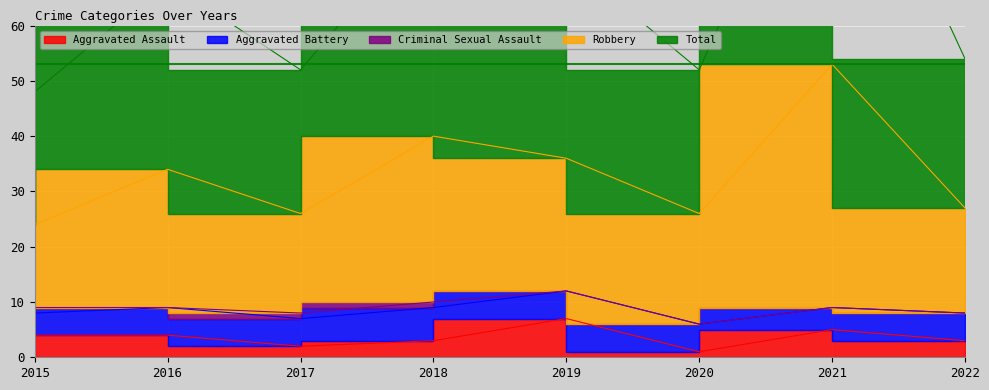

Which series has the largest total across all categories?

Total